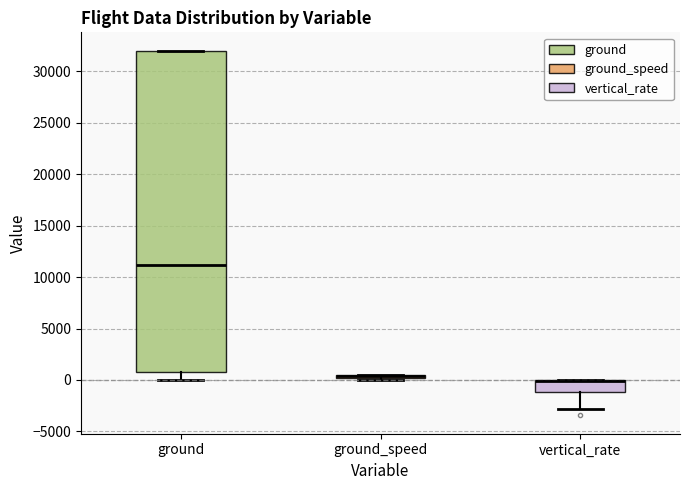

Comparing the boxes themselves (not the whiskers), which one is the tallest?

ground